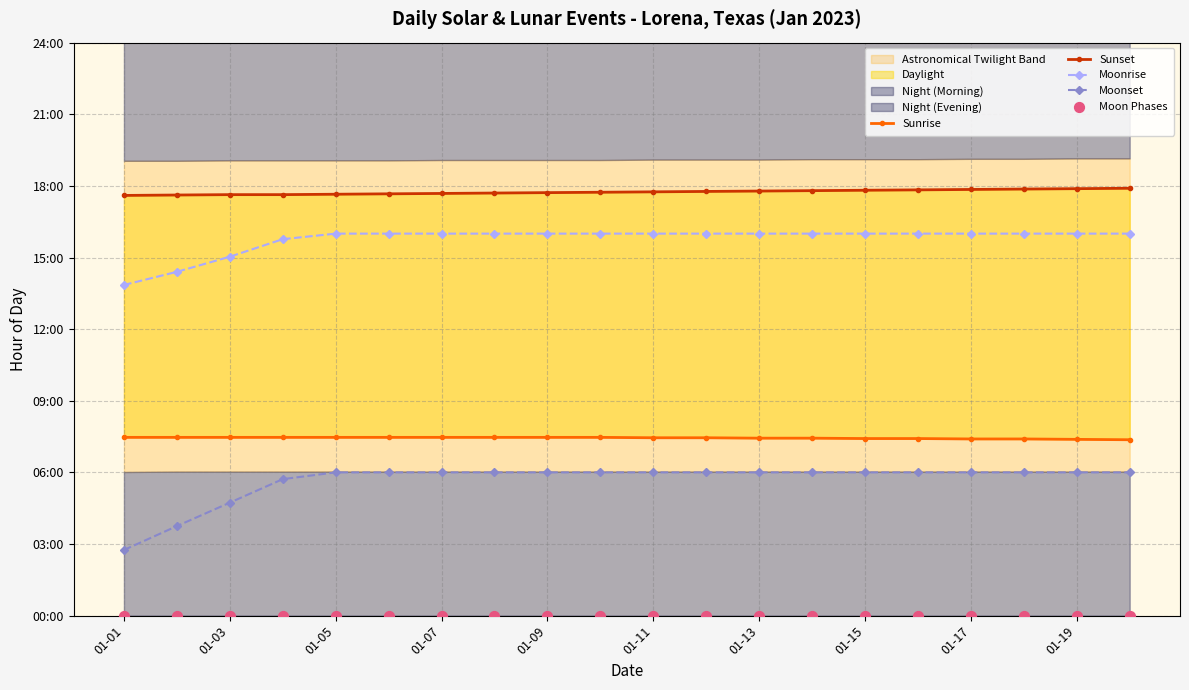

What is the total value across all series at 01-01?

41.7